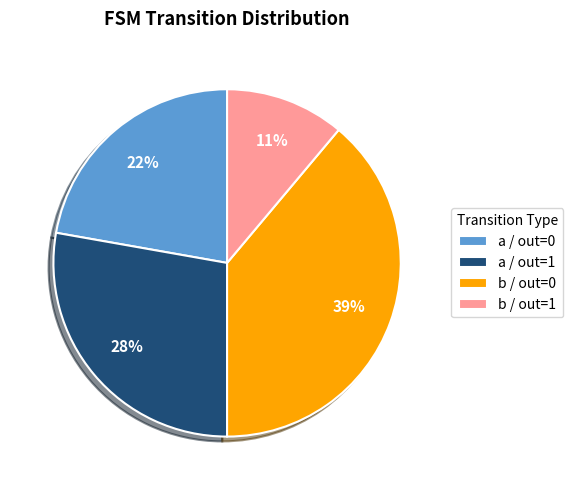

To the nearest percent, what portion does a / out=1 represent?

28%